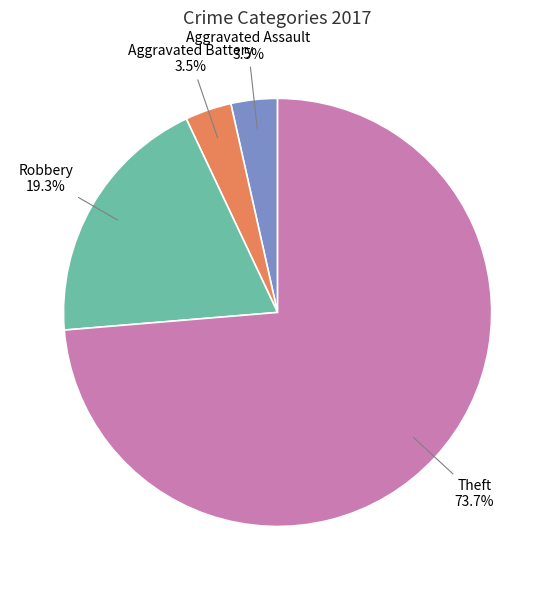

Does any single category account for the majority?

Yes